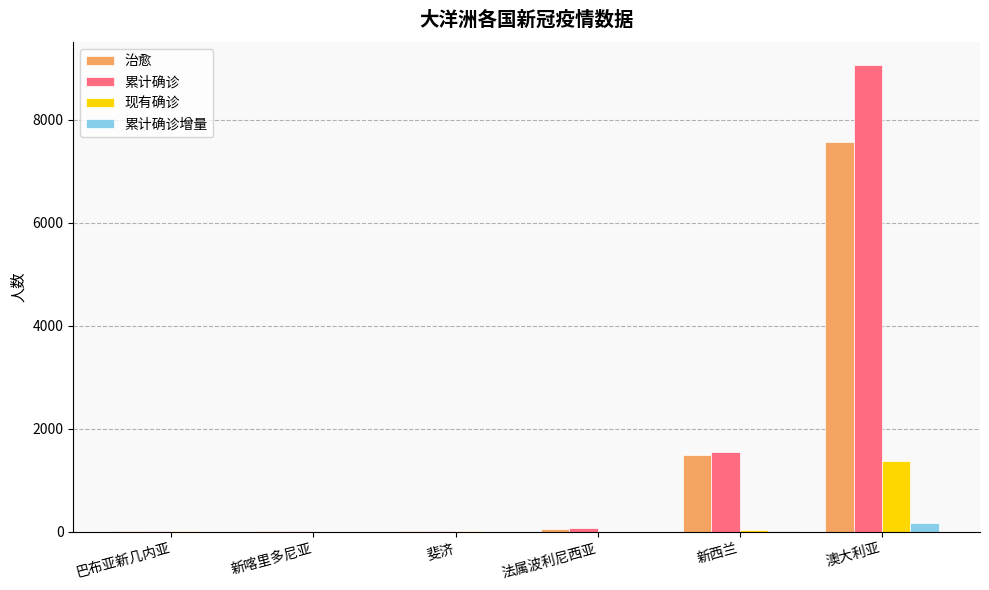

At which category is the sum across all series the highest?

澳大利亚